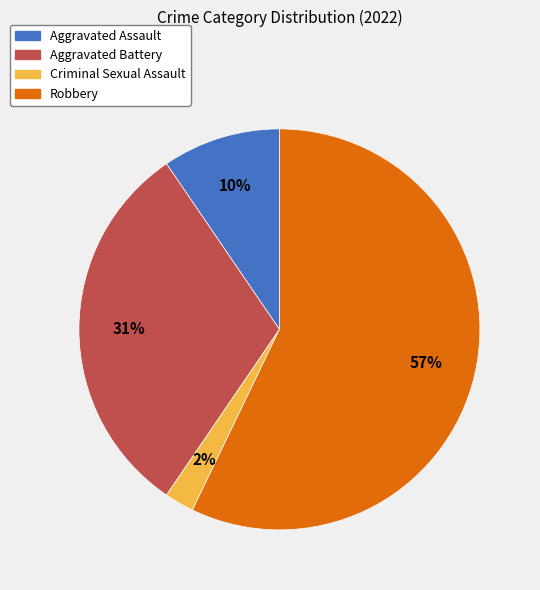

Which slice is the smallest?

Criminal Sexual Assault